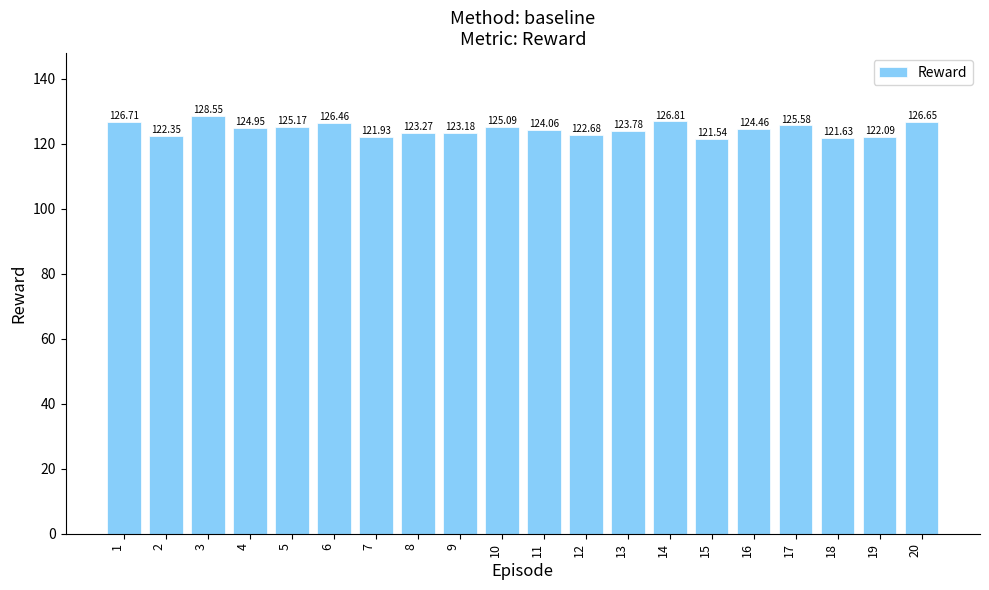

Rank the categories by value from highest to lowest.

3, 14, 1, 20, 6, 17, 5, 10, 4, 16, 11, 13, 8, 9, 12, 2, 19, 7, 18, 15